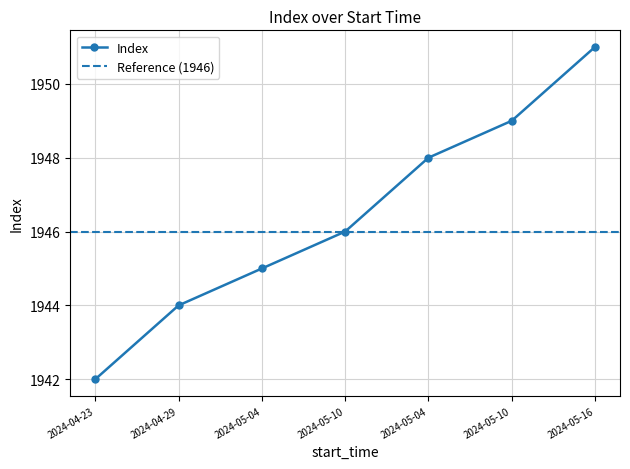

What is the change in value from 2024-04-23 to 2024-05-16?

+9